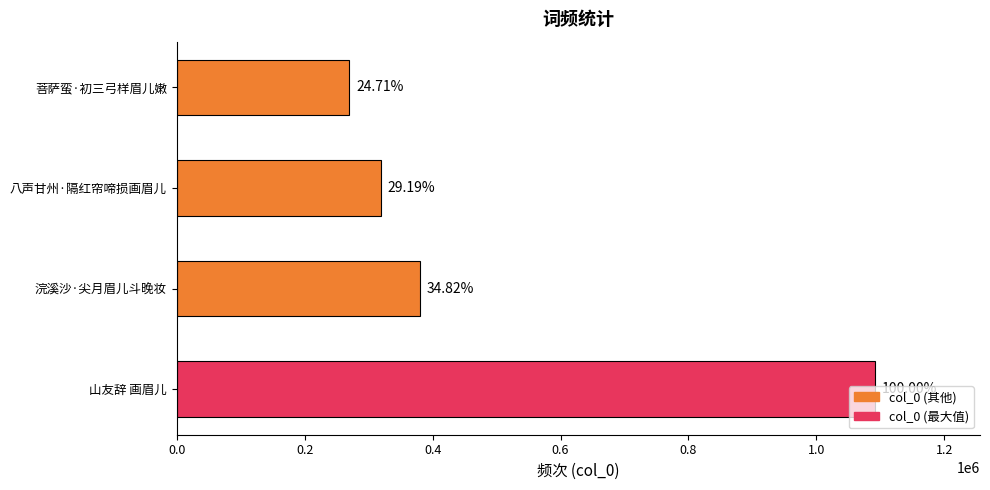

Does the chart contain any negative values?

No